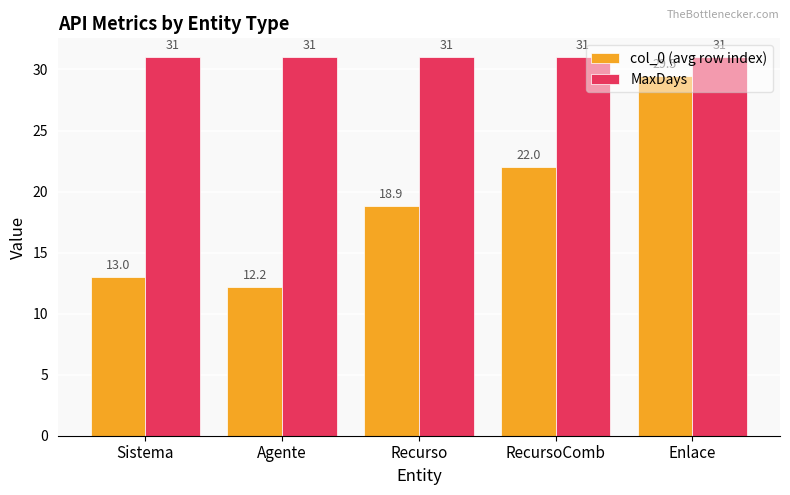

Reading left to right, extract all data points from this chart.

col_0 (avg row index): 13.0	12.2	18.9	22.0	29.5
MaxDays: 31.0	31.0	31.0	31.0	31.0